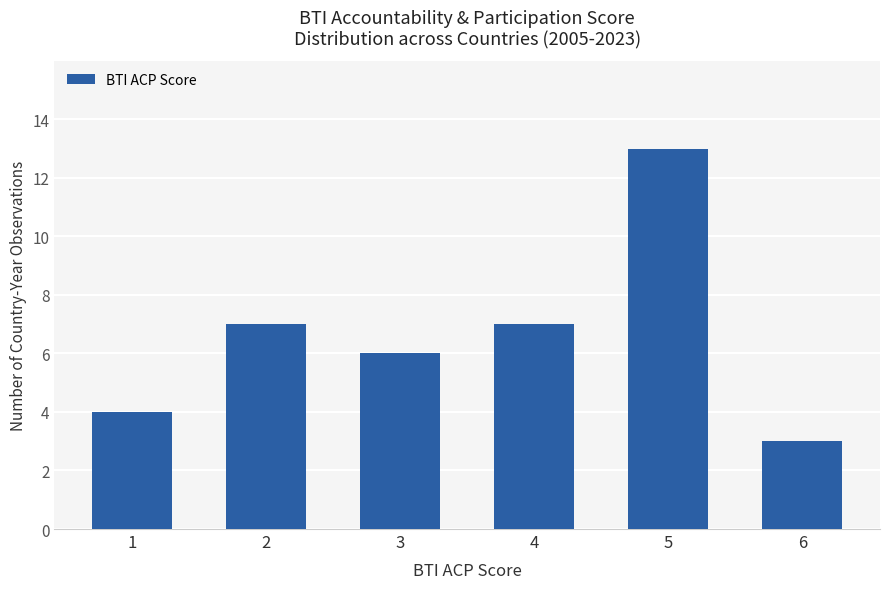

What is the difference between the maximum and minimum values?

10